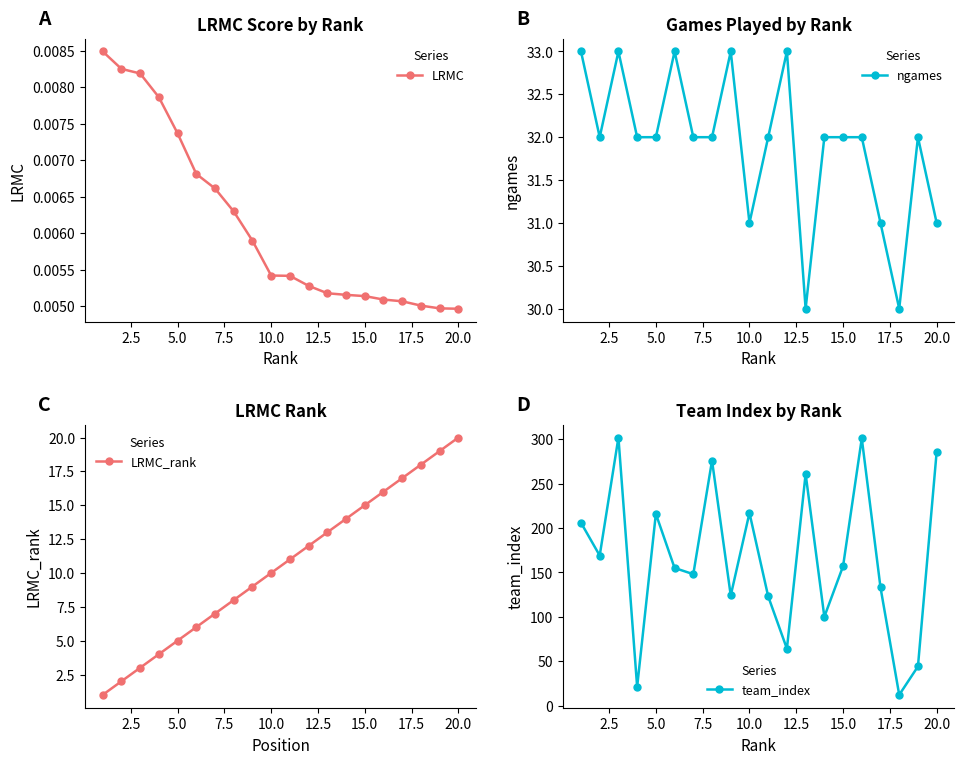

Count the LRMC values in the range 0 to 1.

20